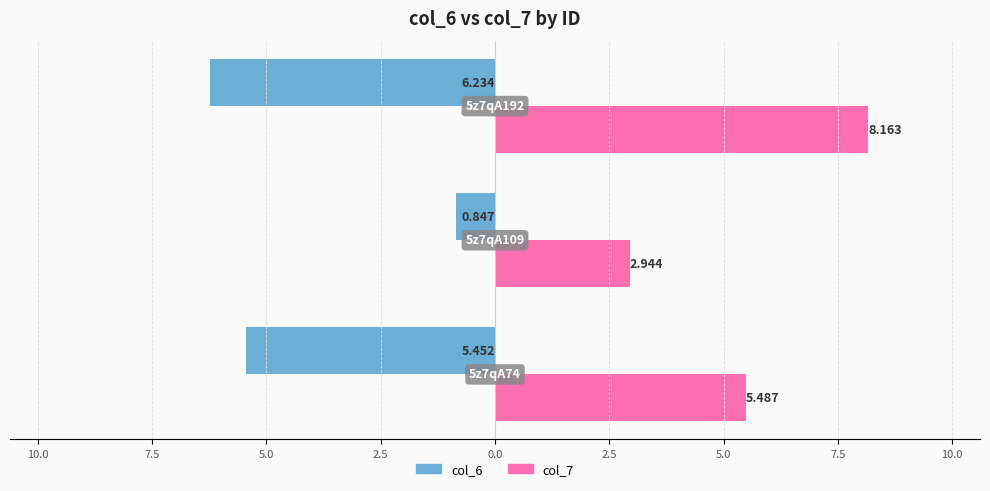

What are all the series names shown in the legend?

col_6, col_7